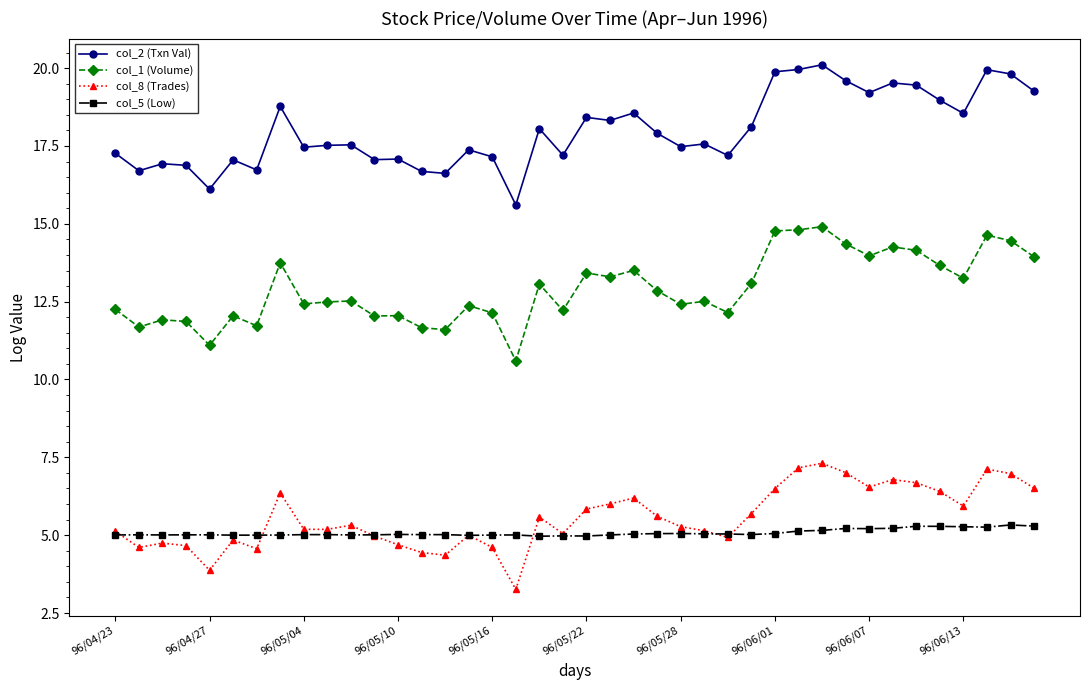

Which series has the largest range (max minus min)?

col_2 (Txn Val)